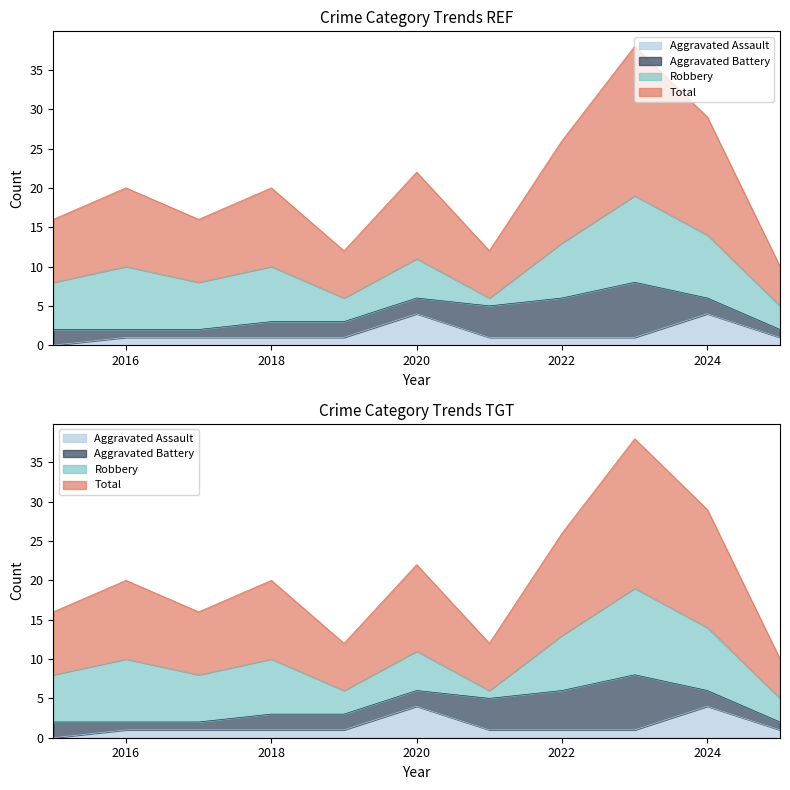

What is the spread (max minus min) of values at 2025?

9